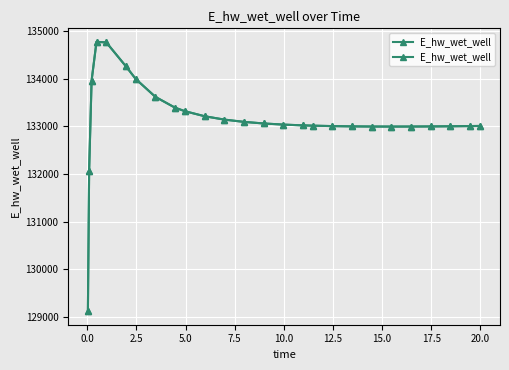

What is the greatest value displayed?

134772.9